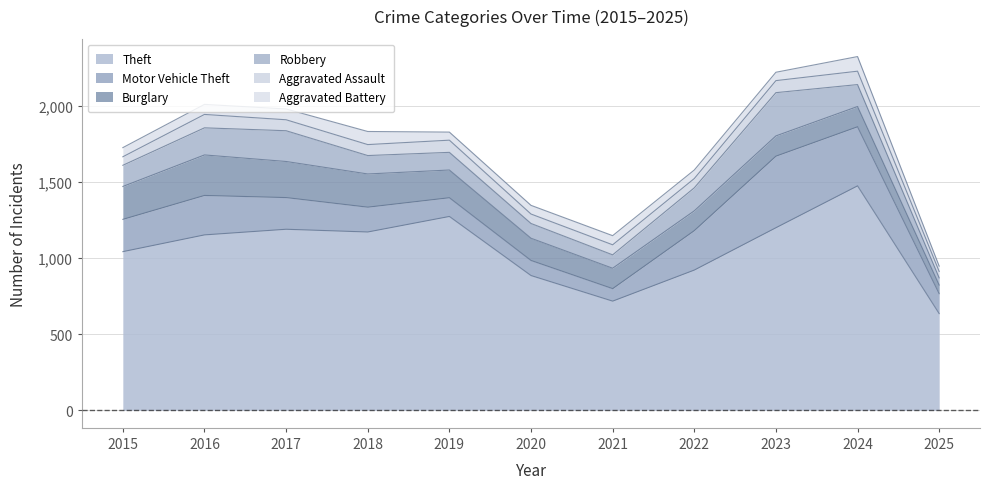

What is the difference between the maximum and minimum values in the Aggravated Assault series?

46